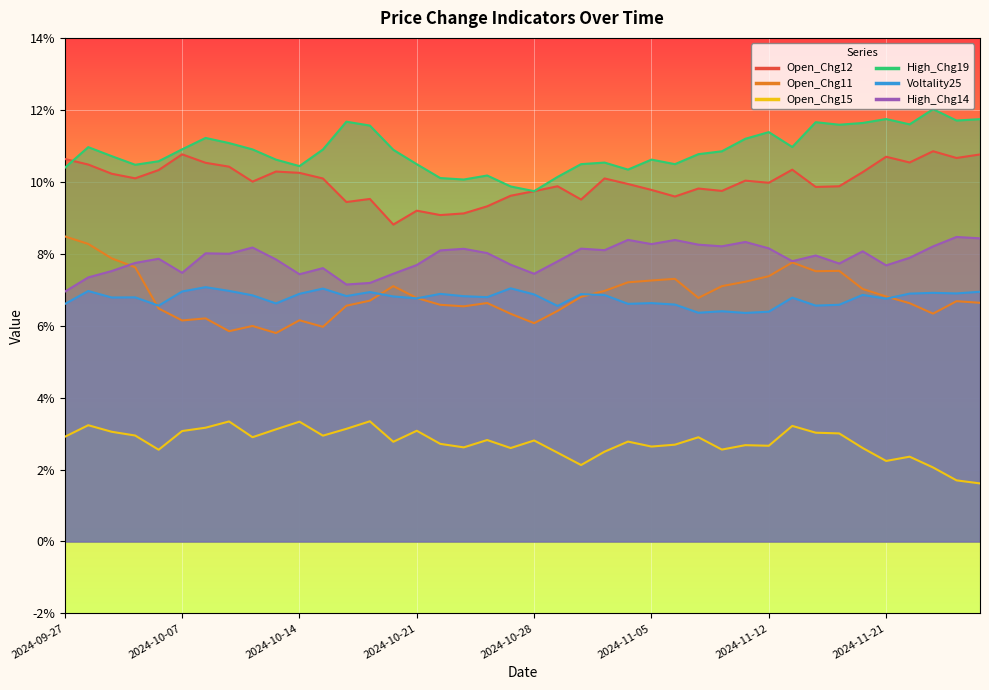

What is the greatest value displayed?

0.1